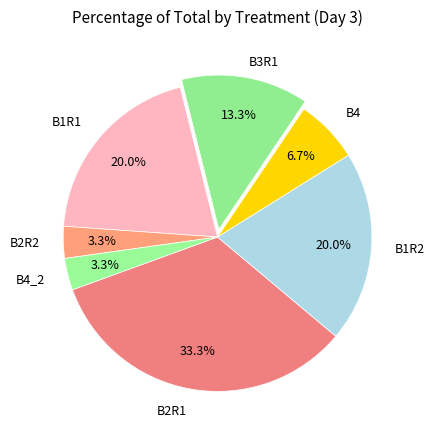

Which category has the biggest portion of the pie?

B2R1